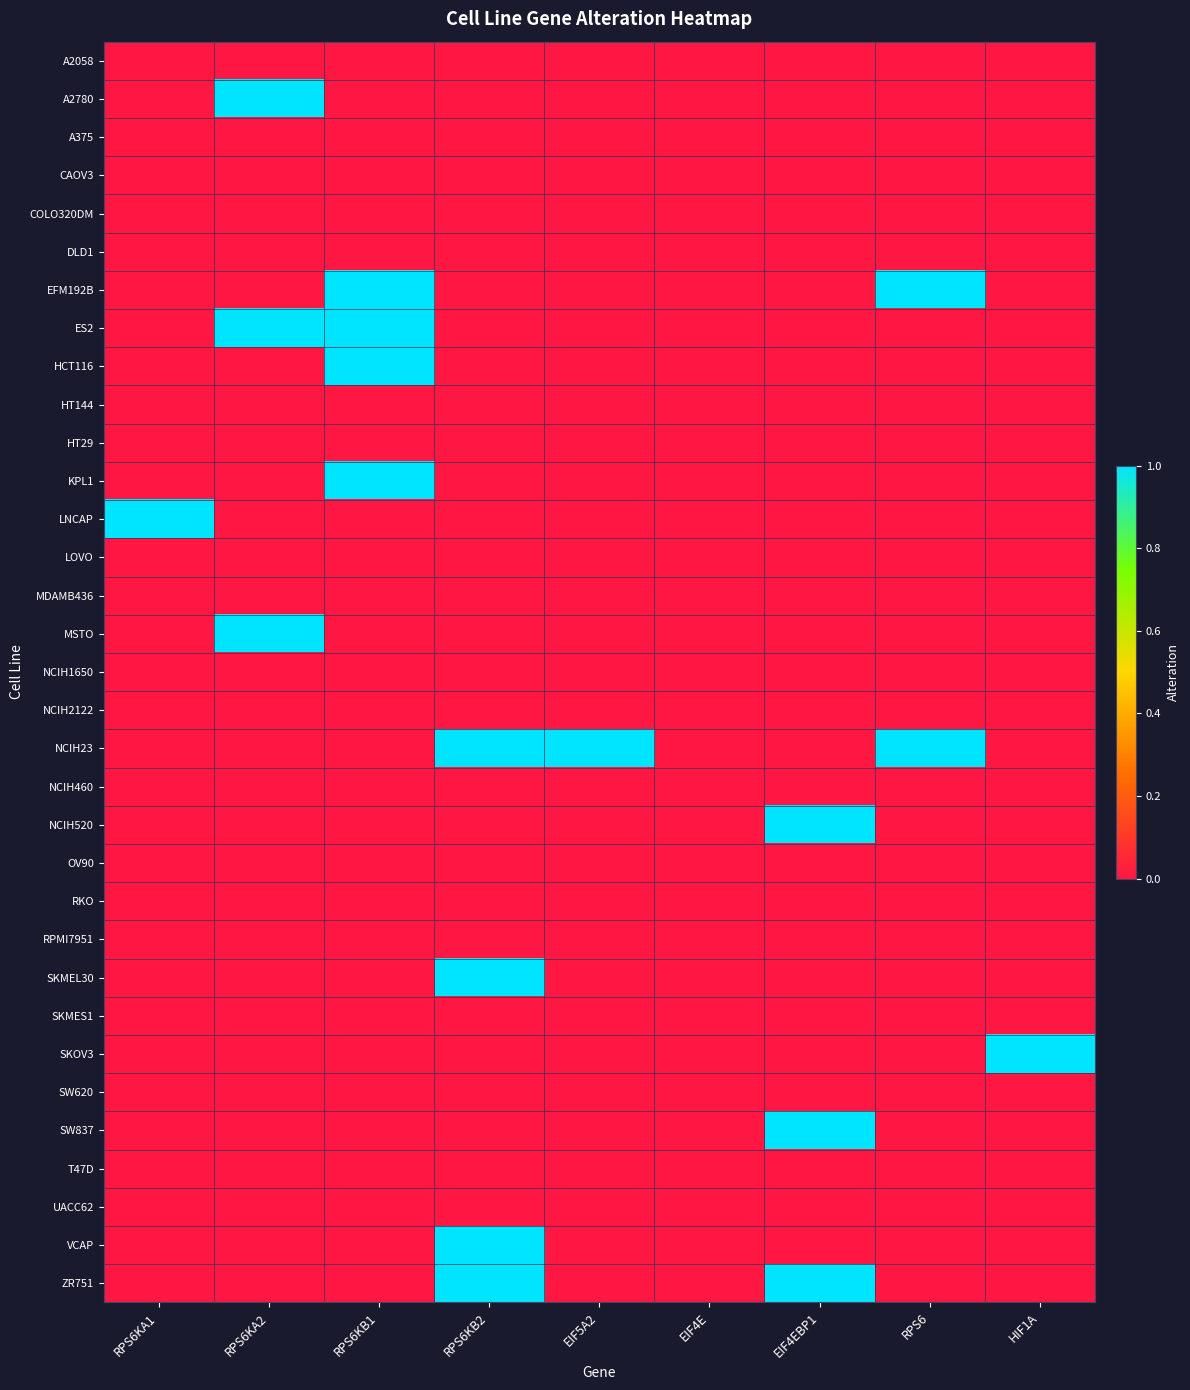

At how many categories does at least one series exceed 0?

8